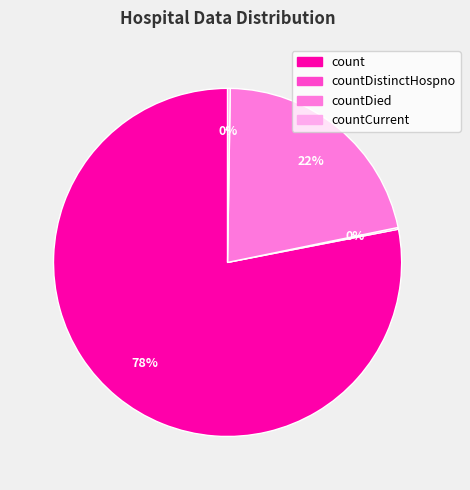

To the nearest percent, what is the average slice percentage?

25%